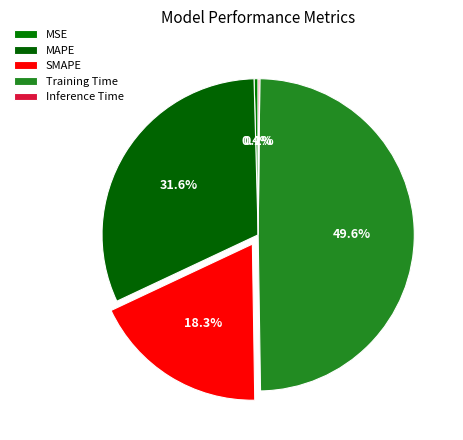

Which slice is the largest?

Training Time